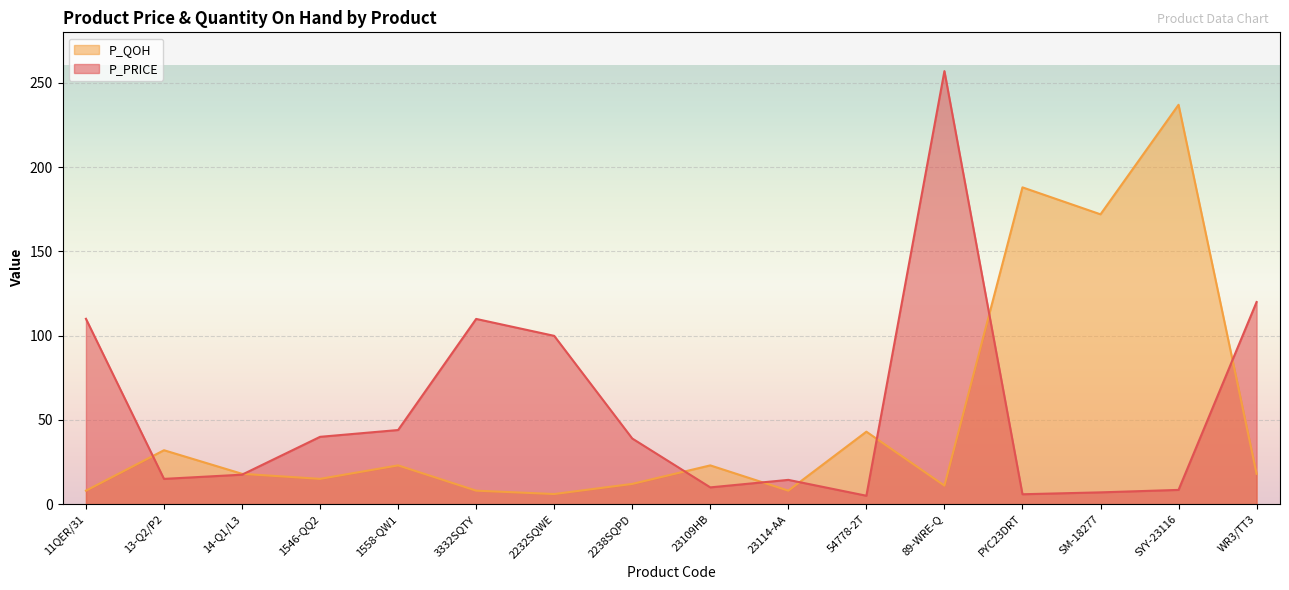

Which series has the largest total across all categories?

P_PRICE